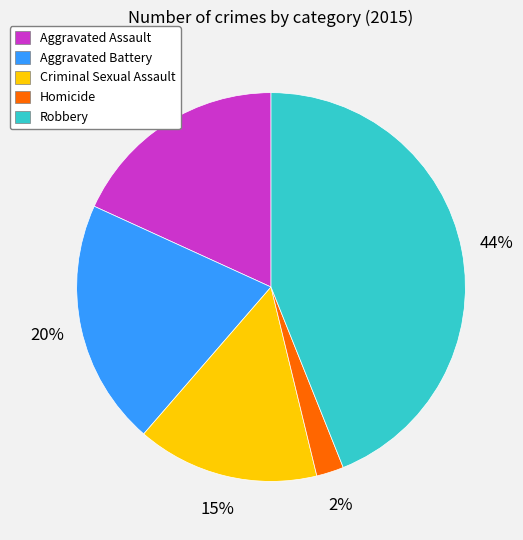

Rank the categories by value from lowest to highest.

Homicide, Criminal Sexual Assault, Aggravated Assault, Aggravated Battery, Robbery